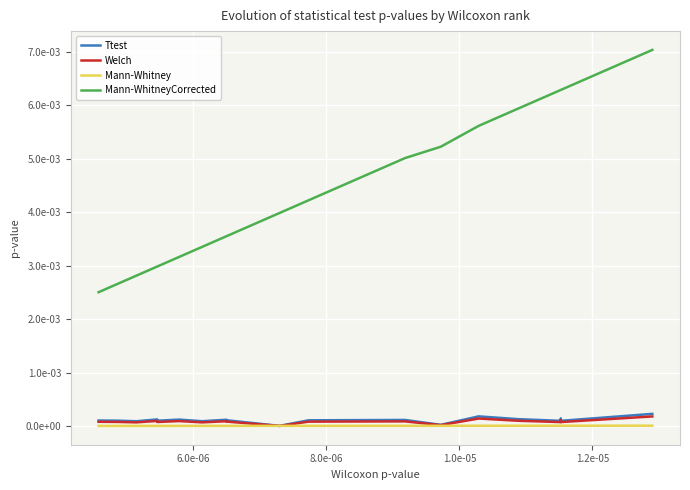

True or false: Mann-Whitney has a value of 0.0 at 6.

False